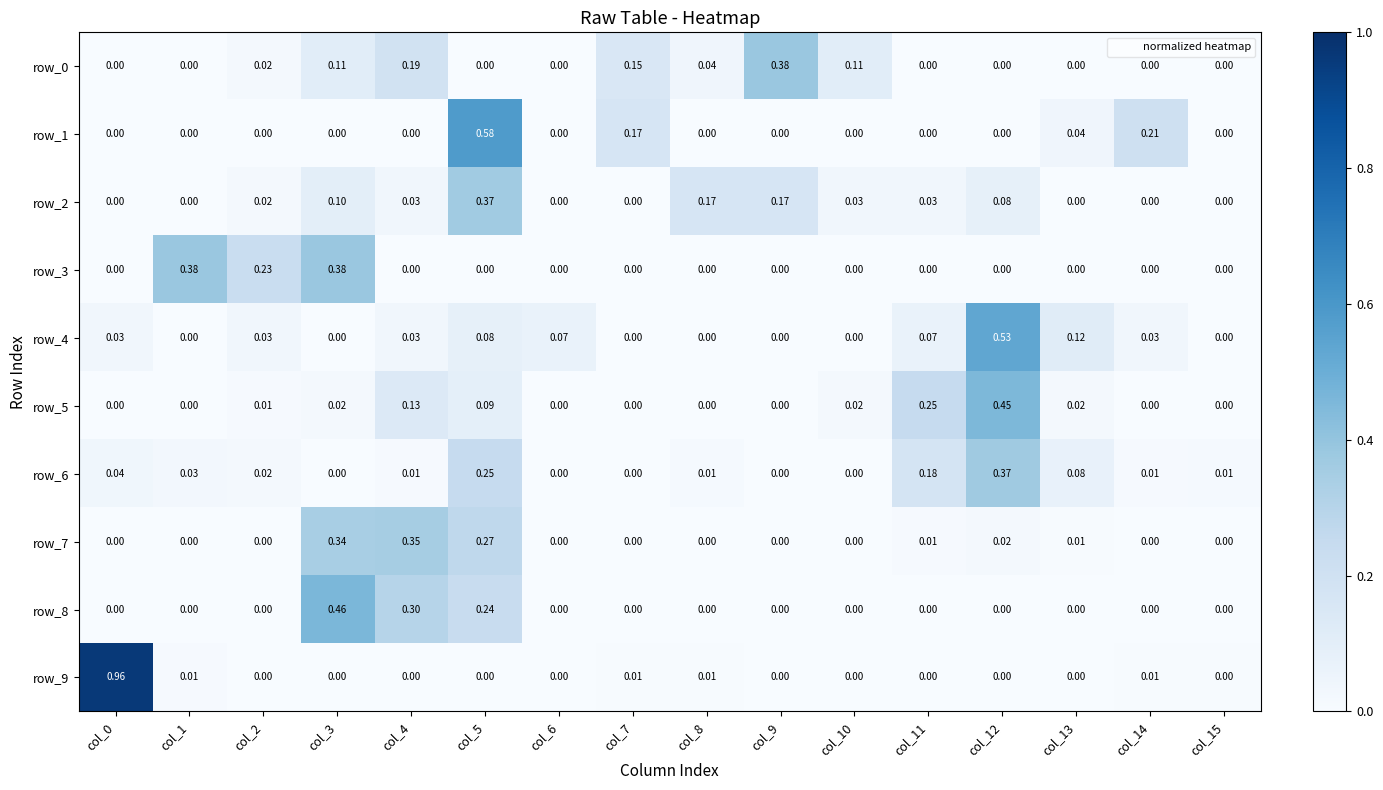

How many positive values does the row_5 series have?

8